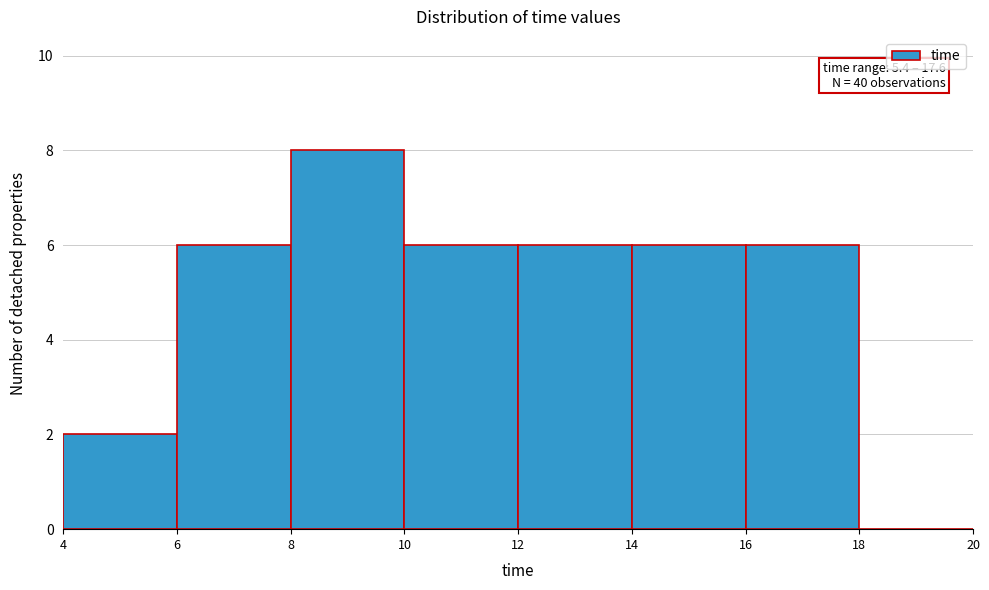

Over which range of the x-axis is the bar tallest?

8 to 10